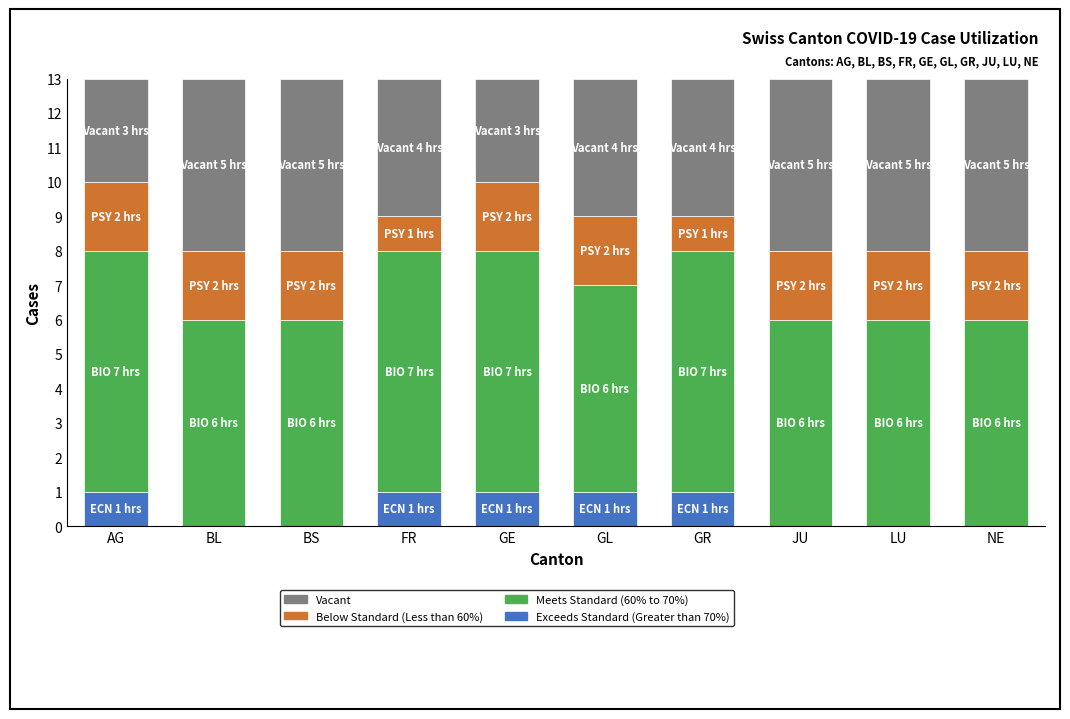

How many data points does each series have?

10